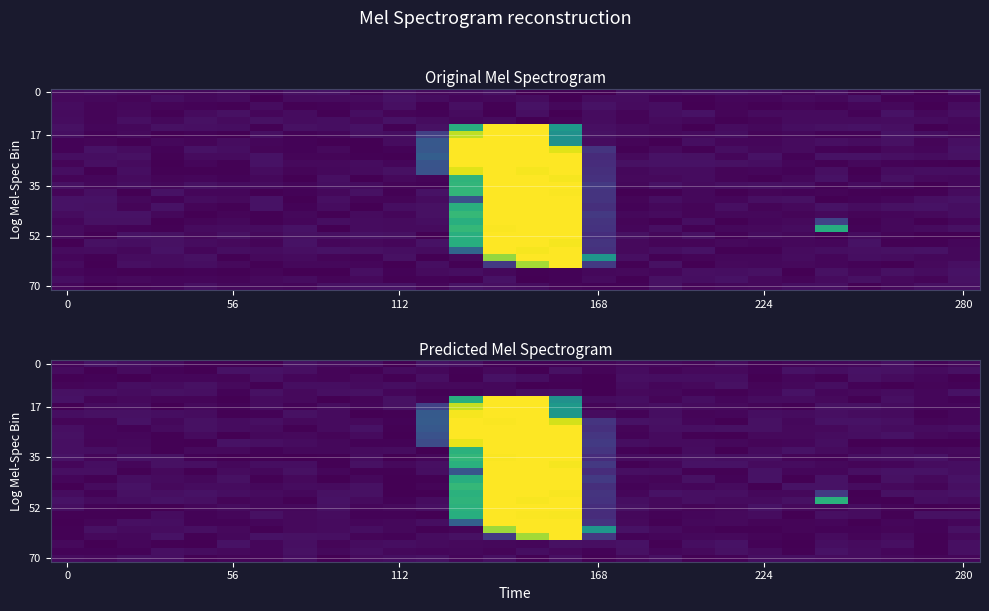

At which category does the chart reach its peak across all series?

13